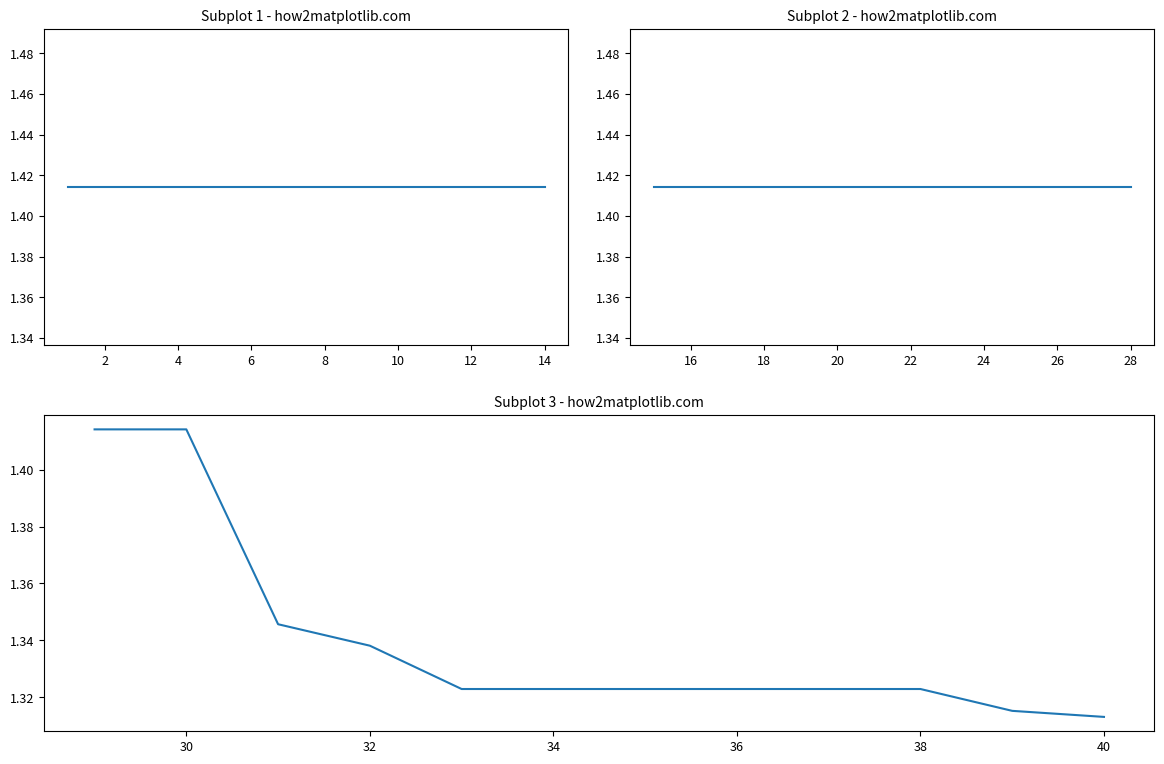

The value at 30 is 0.8. True or false?

False